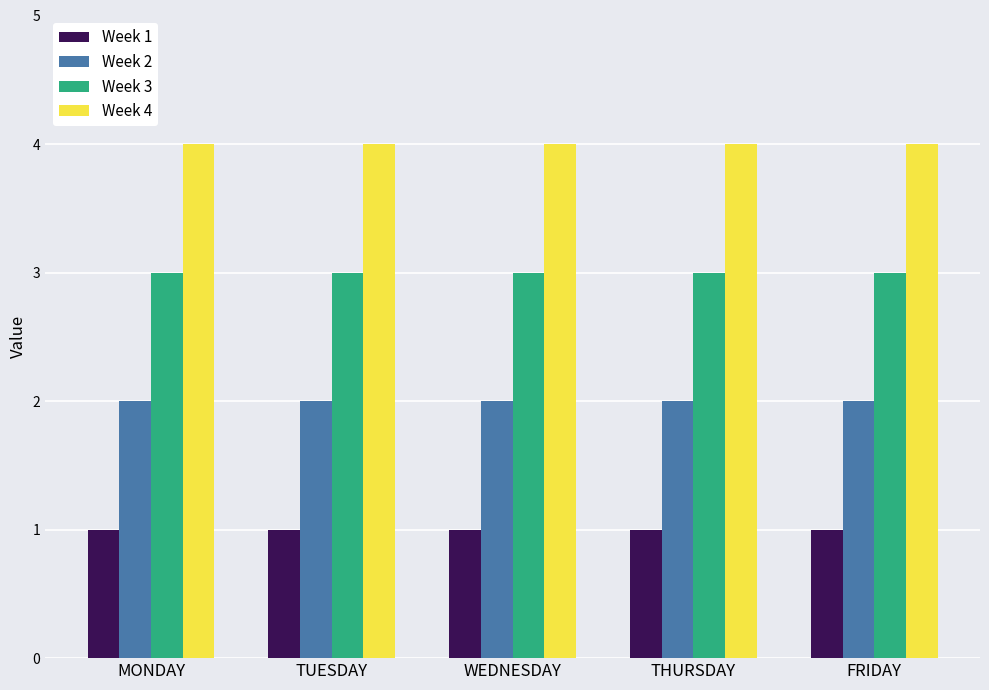

What is the difference between the highest and lowest values at WEDNESDAY?

3